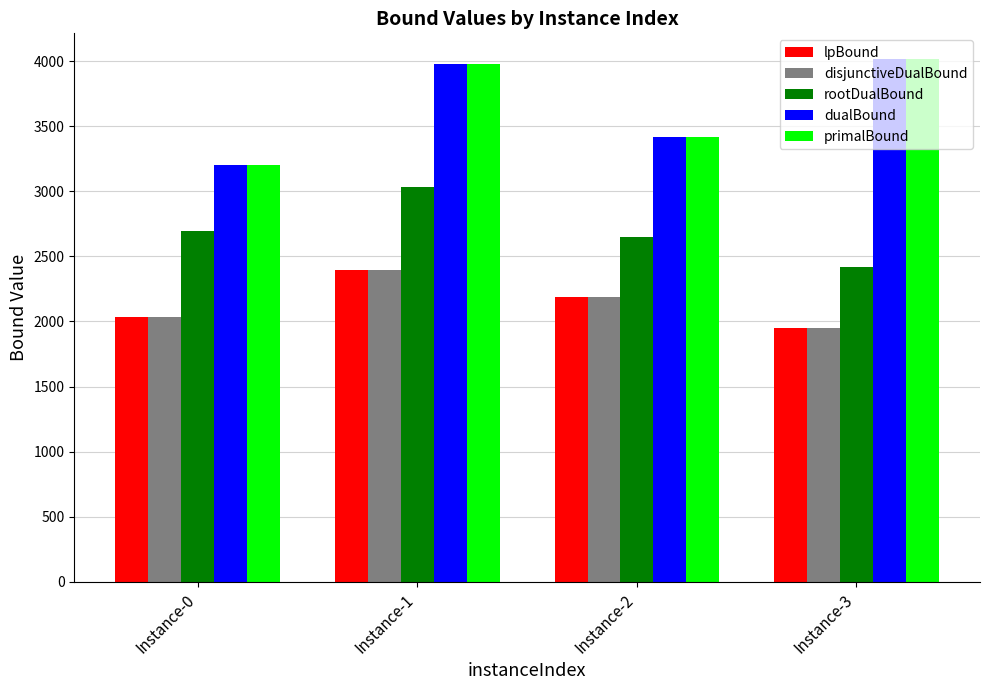

What is the difference between the maximum and minimum values in the primalBound series?

811.0